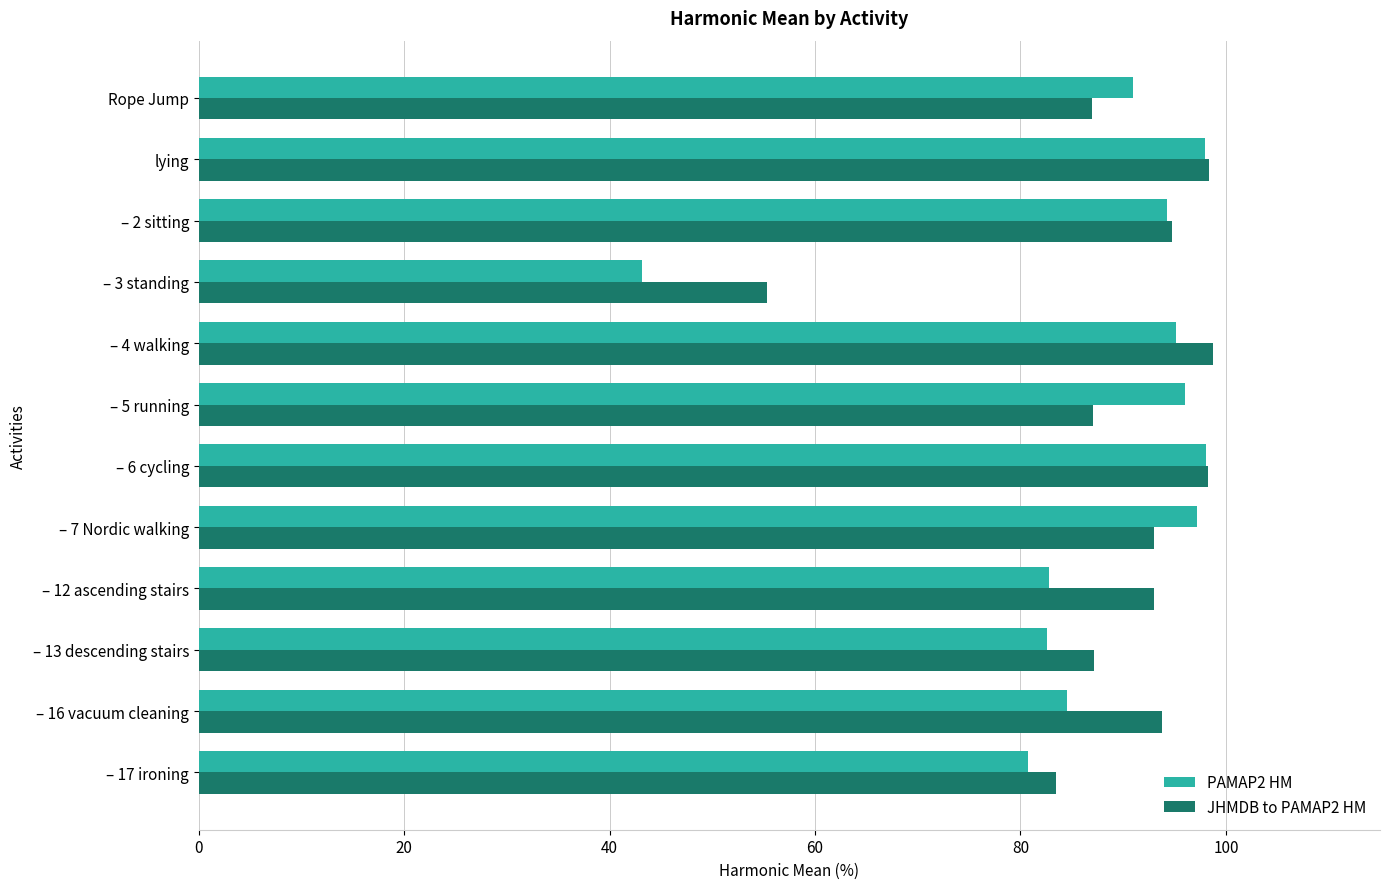

The JHMDB to PAMAP2 HM series shows 31.2 at – 17 ironing. True or false?

False